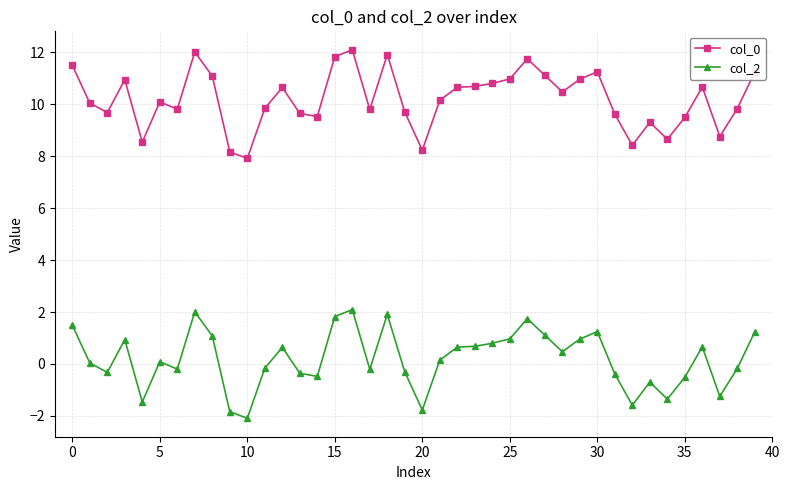

What is the difference between the maximum and minimum values in the col_2 series?

4.2